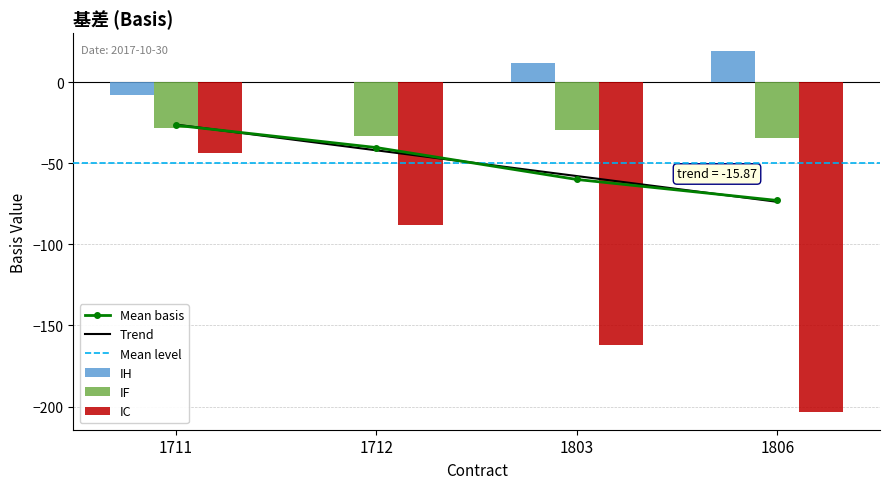

Reading left to right, list all the values displayed in this chart.

IH: -8.1	-0.1	11.9	19.1
IF: -28.1	-33.1	-29.7	-34.7
IC: -43.6	-87.8	-162.2	-203.2